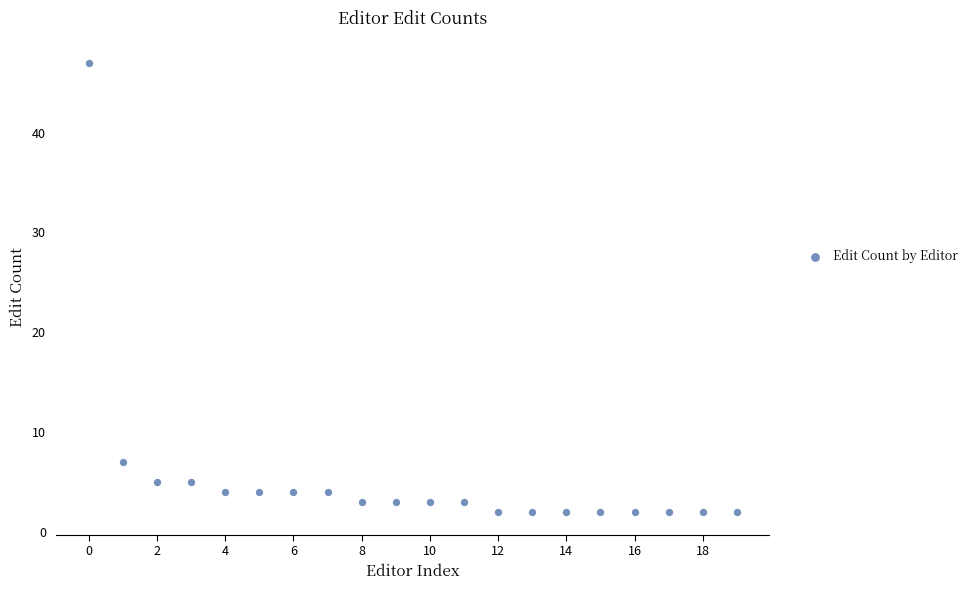

What Y value in the scatter plot is closest to 24?

7